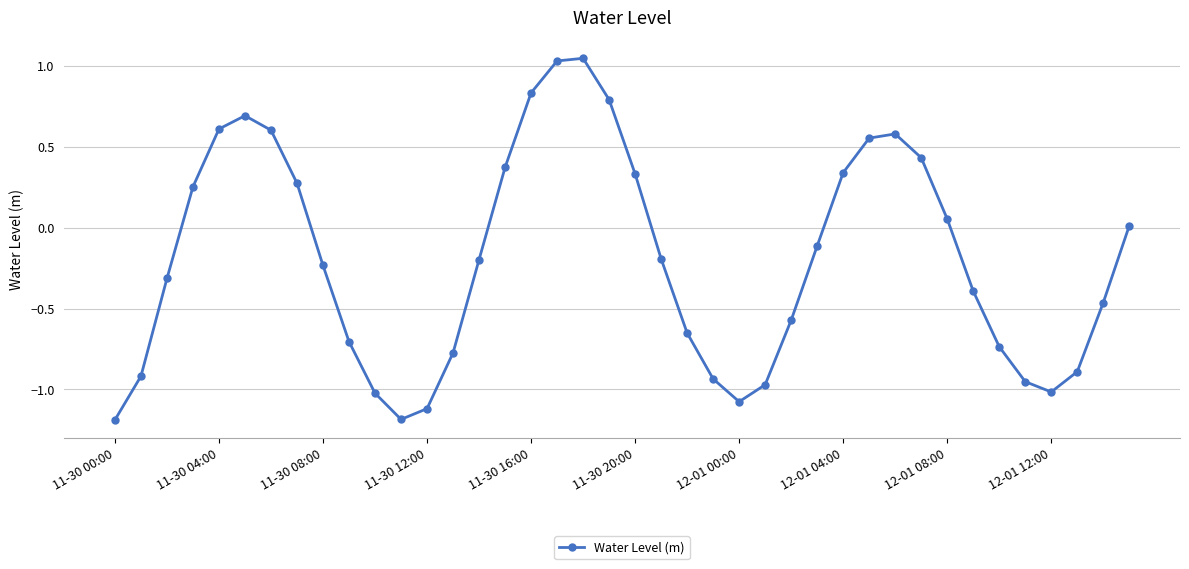

How many interior local peaks (higher than both neighbors) does the data have?

3